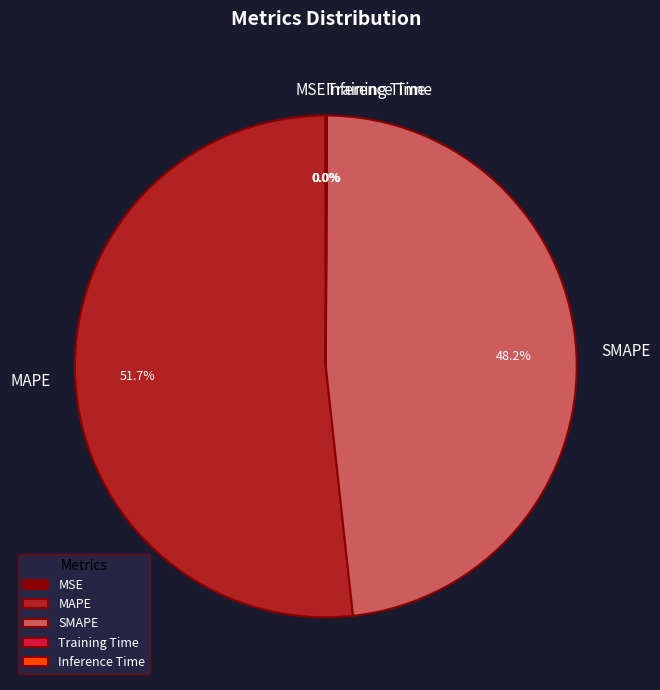

To the nearest percent, what is the difference between the largest and smallest slice percentages?

52%